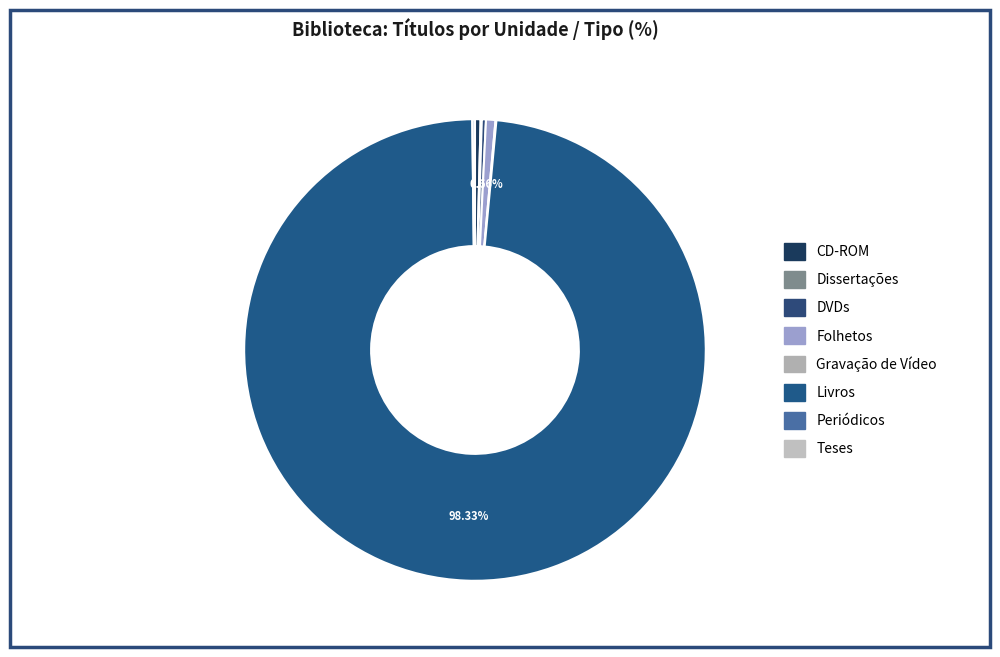

Rank the categories by value from lowest to highest.

Teses, Gravação de Vídeo, Dissertações, Periódicos, DVDs, CD-ROM, Folhetos, Livros